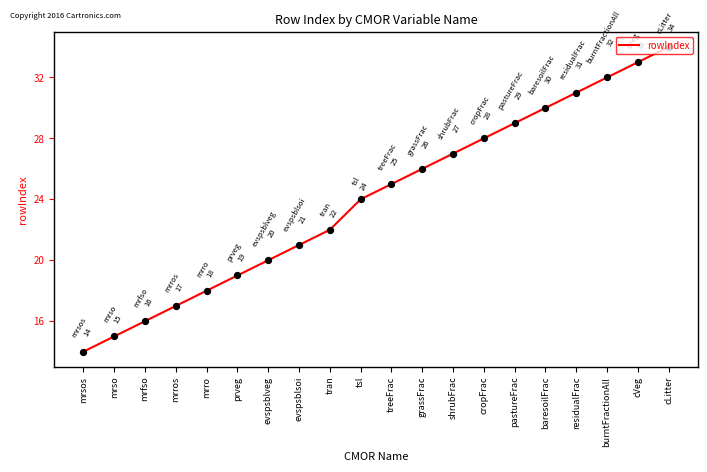

What is the ratio of the value at residualFrac to the value at grassFrac?

1.2